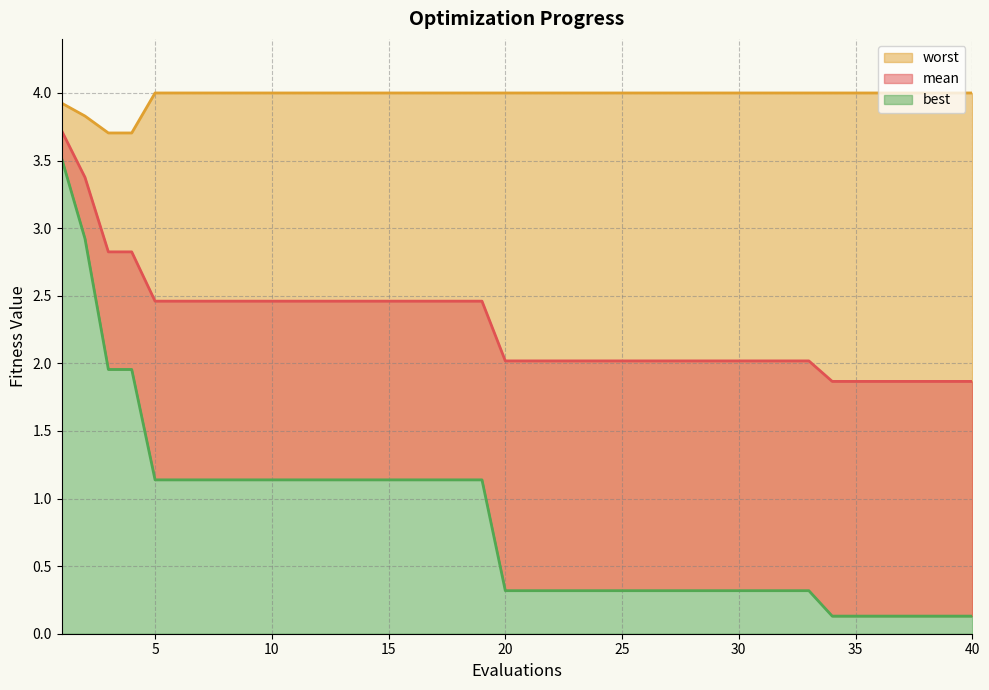

List the series in order of their overall mean, highest first.

worst, mean, best